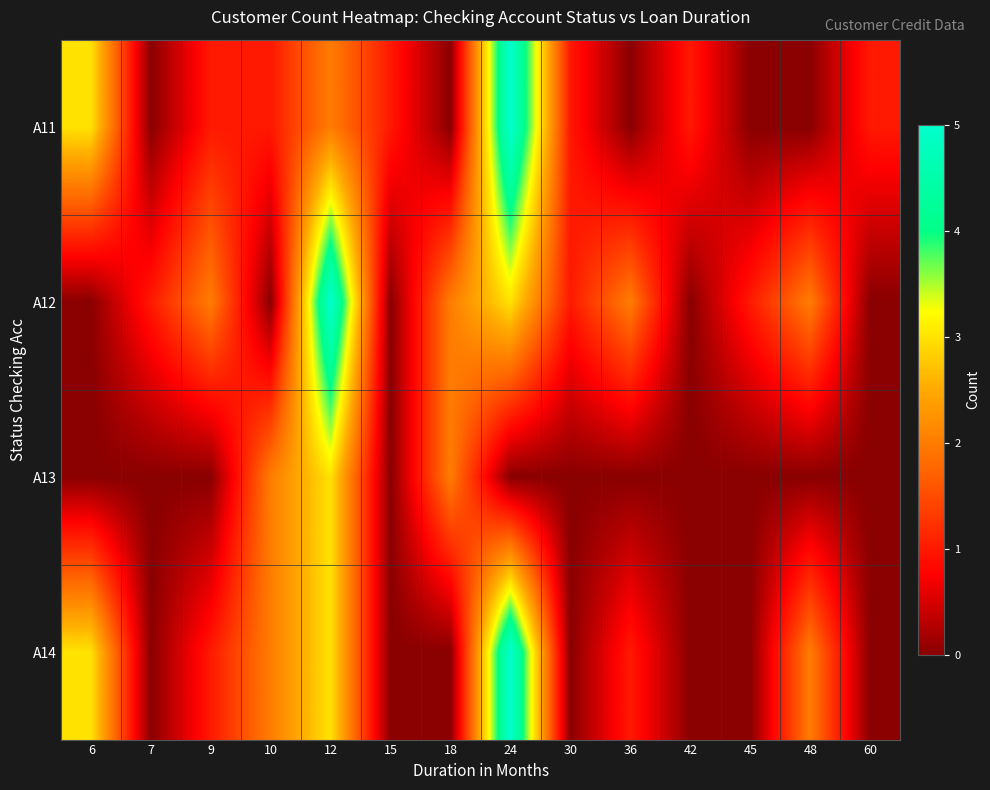

What is the difference between the highest and lowest values at 36?

2